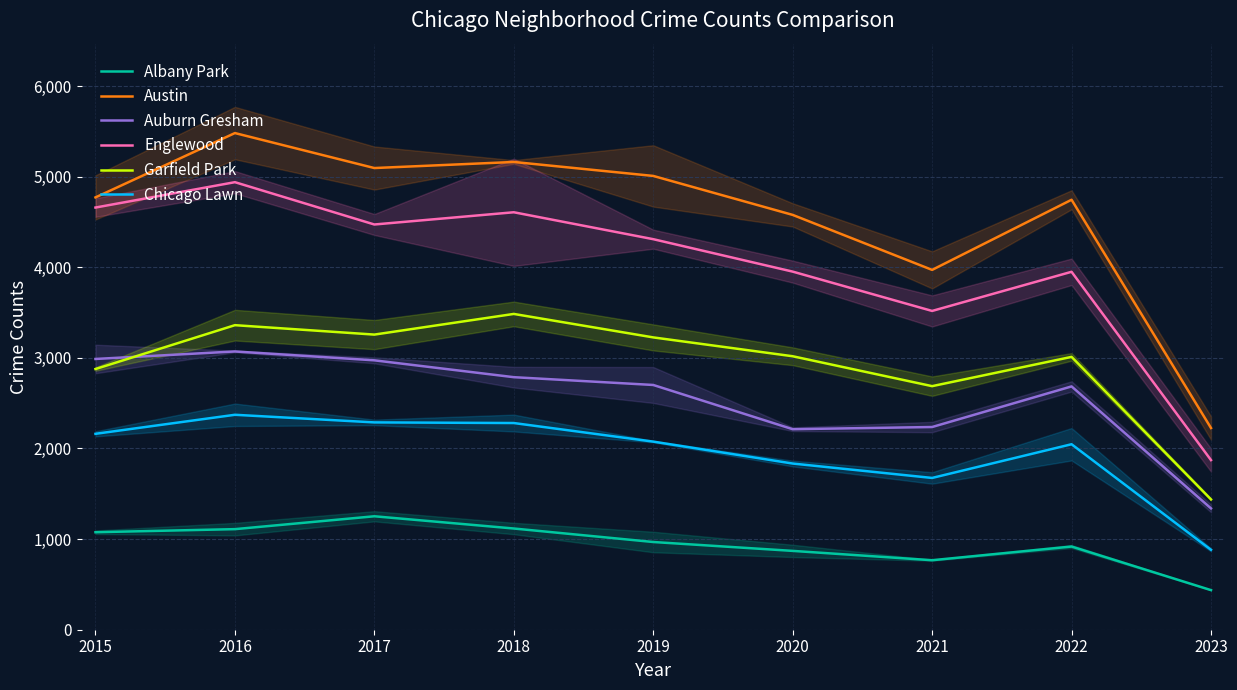

What are all the series names shown in the legend?

Albany Park, Austin, Auburn Gresham, Englewood, Garfield Park, Chicago Lawn